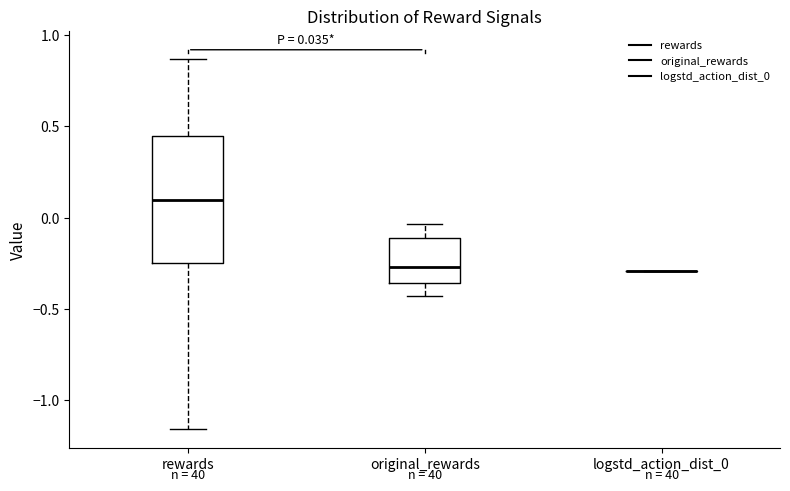

Comparing the boxes themselves (not the whiskers), which one is the tallest?

rewards